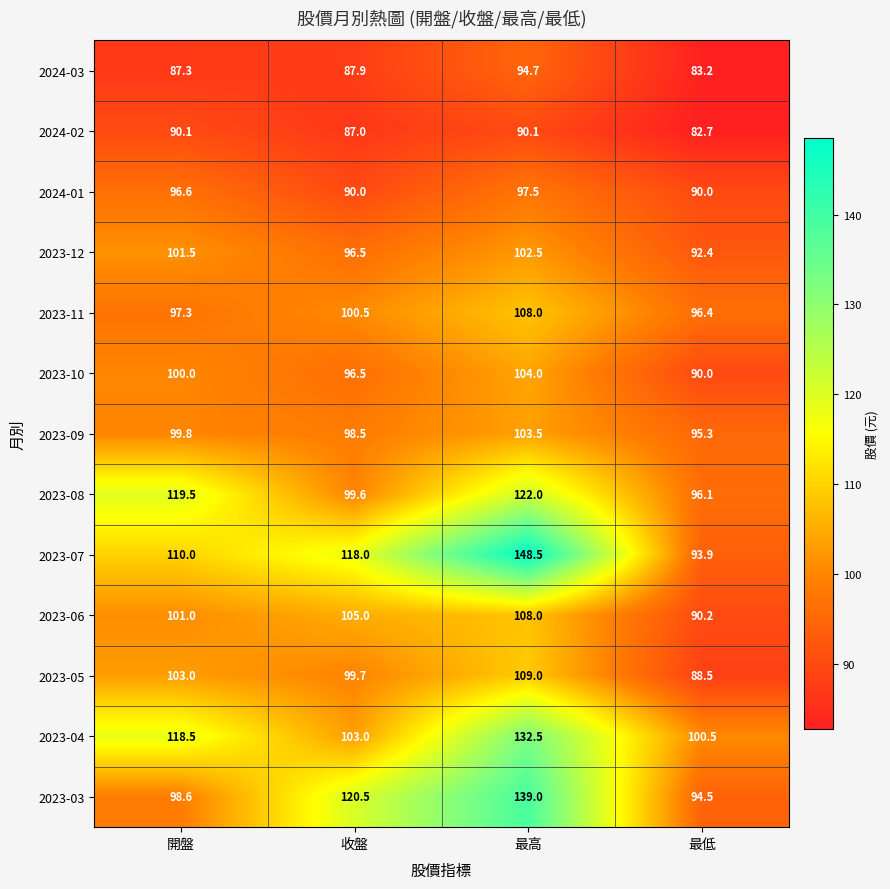

The value of 2023-06 at 開盤 is 163.6. True or false?

False